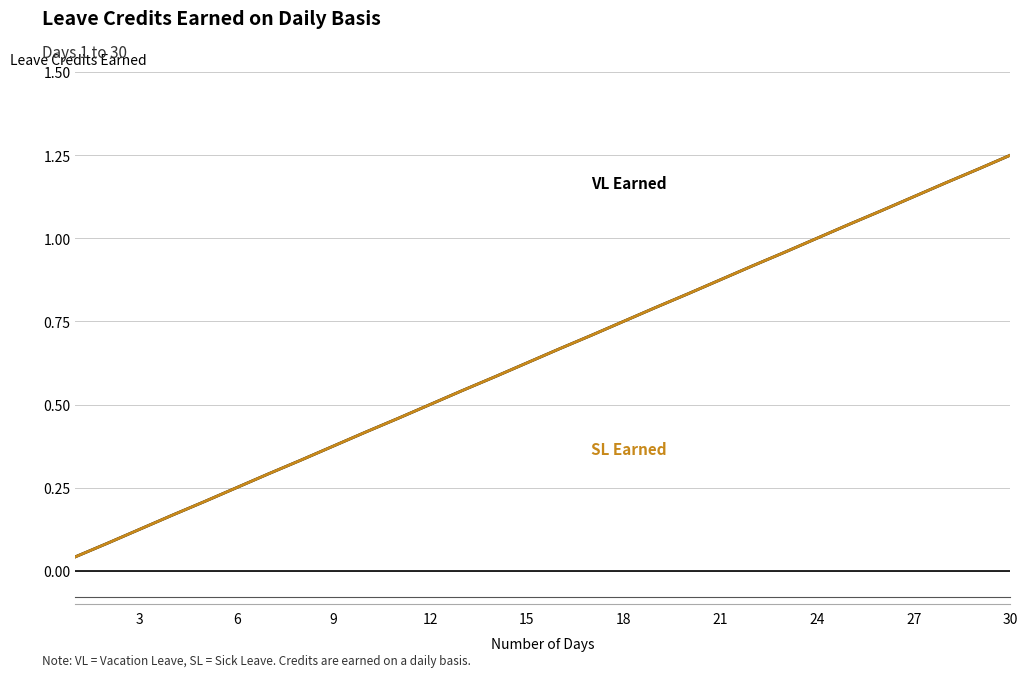

Reading right to left, list all the values displayed in this chart.

VL Earned: 1.2	1.2	1.2	1.1	1.1	1.0	1.0	1.0	0.9	0.9	0.8	0.8	0.8	0.7	0.7	0.6	0.6	0.5	0.5	0.5	0.4	0.4	0.3	0.3	0.2	0.2	0.2	0.1	0.1	0.0
SL Earned: 1.2	1.2	1.2	1.1	1.1	1.0	1.0	1.0	0.9	0.9	0.8	0.8	0.8	0.7	0.7	0.6	0.6	0.5	0.5	0.5	0.4	0.4	0.3	0.3	0.2	0.2	0.2	0.1	0.1	0.0